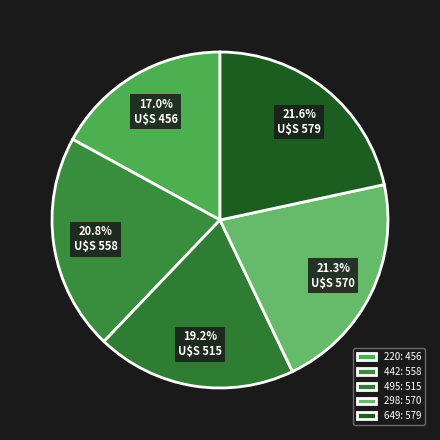

How many segments does this pie chart have?

5